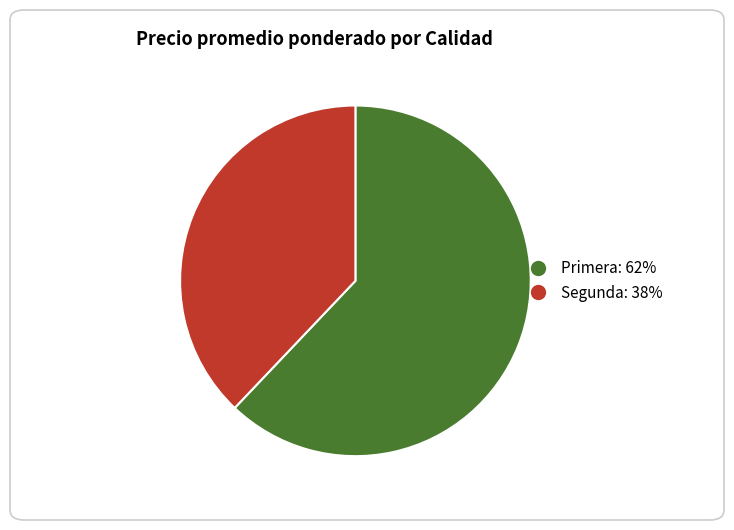

Is there any slice that represents more than half of the pie?

Yes